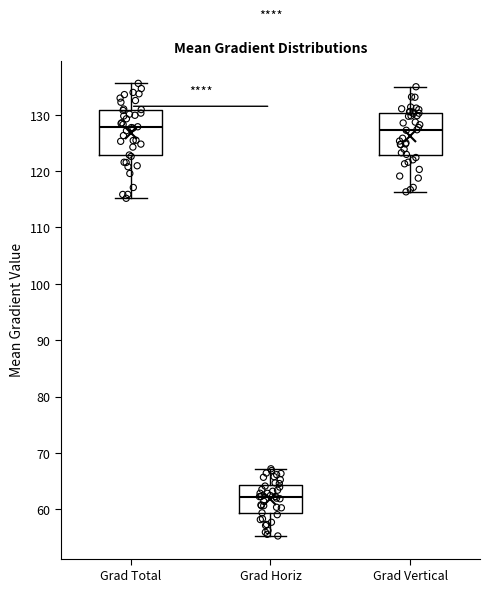

Reading left to right, transcribe this box plot: for each box, give where its median line is, the range the box spans, and where its two whiskers end, as read against the y-axis. The values are not printed on the chart, so give them approximately, as read against the axis.

Grad Total: median 128, box 123 to 131, whiskers 115 to 136
Grad Horiz: median 62, box 59 to 64, whiskers 55 to 67
Grad Vertical: median 127, box 123 to 130, whiskers 116 to 135